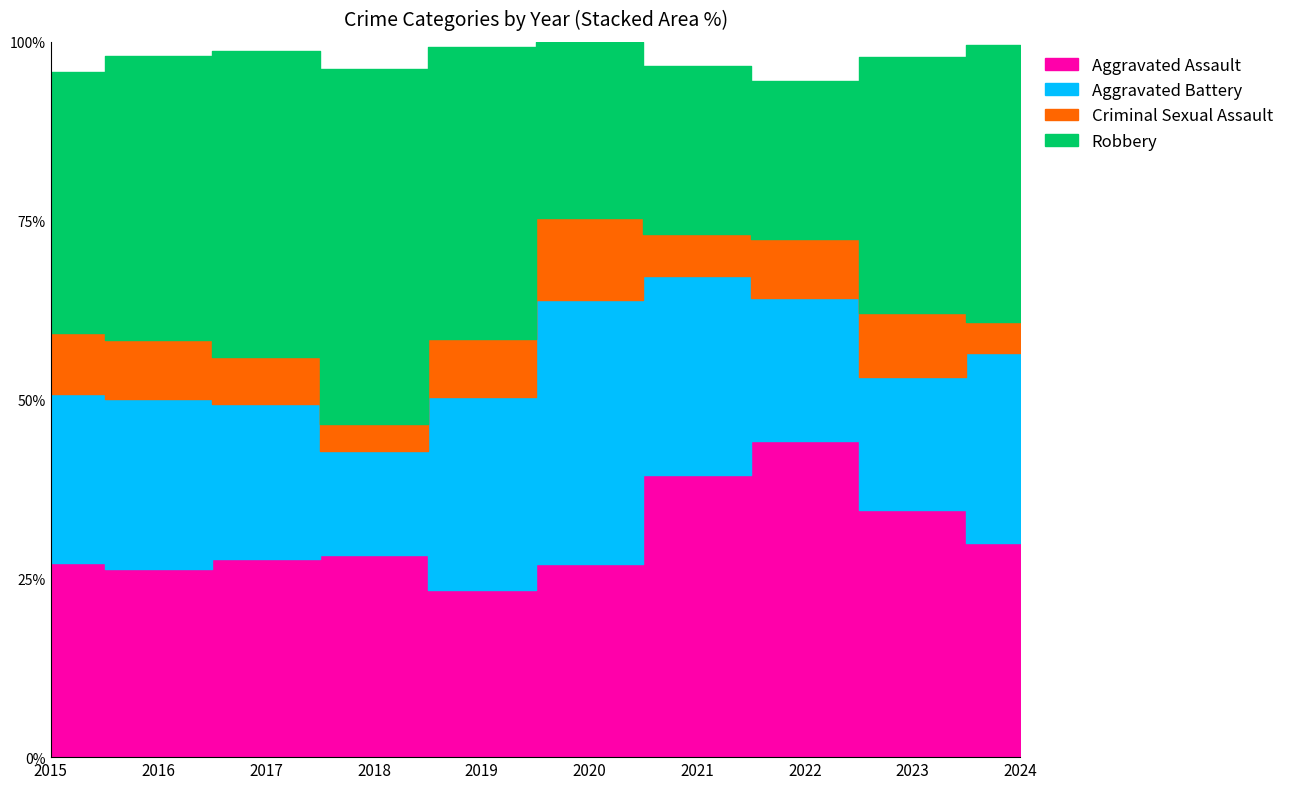

List the series in order of their peak value, lowest first.

Criminal Sexual Assault, Aggravated Battery, Aggravated Assault, Robbery